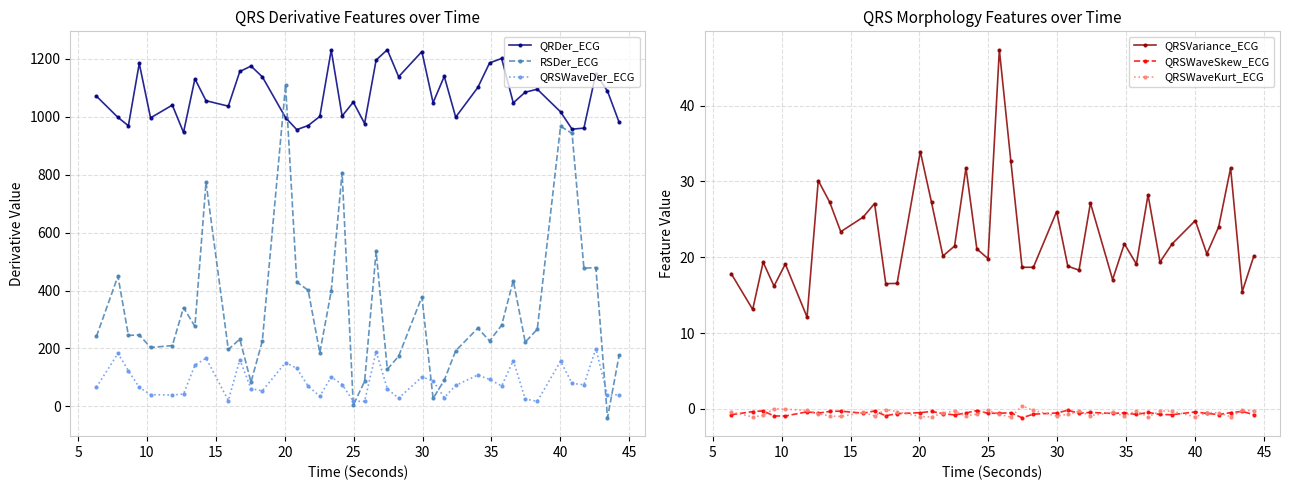

At how many categories does at least one series exceed 757?

40